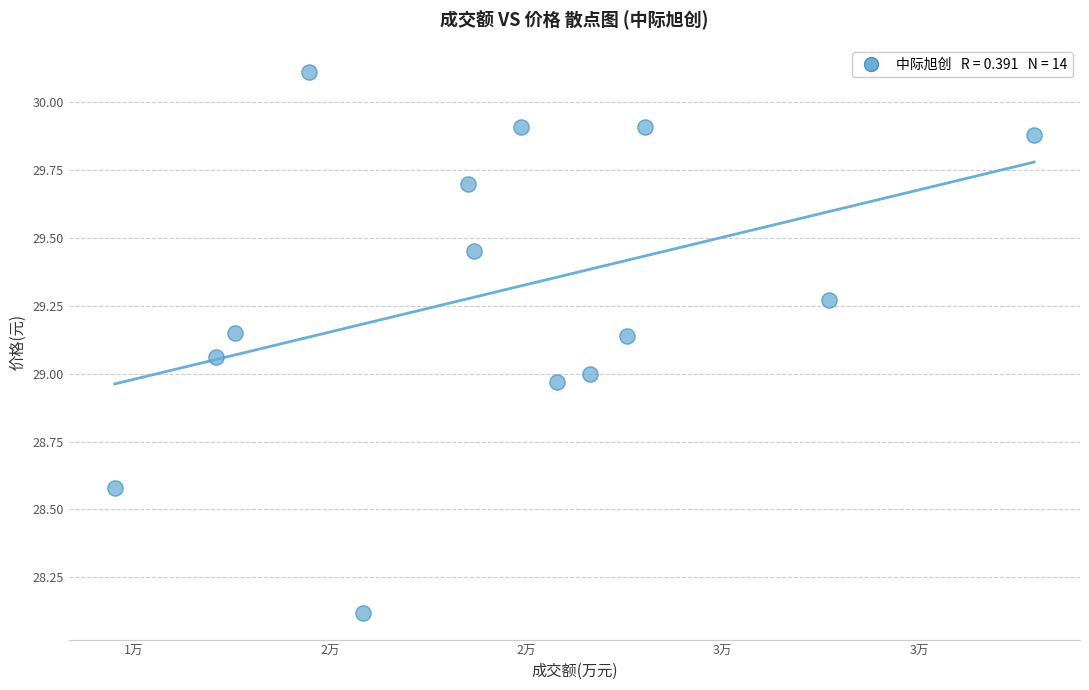

What is the range of Y values (max minus min)?

2.0